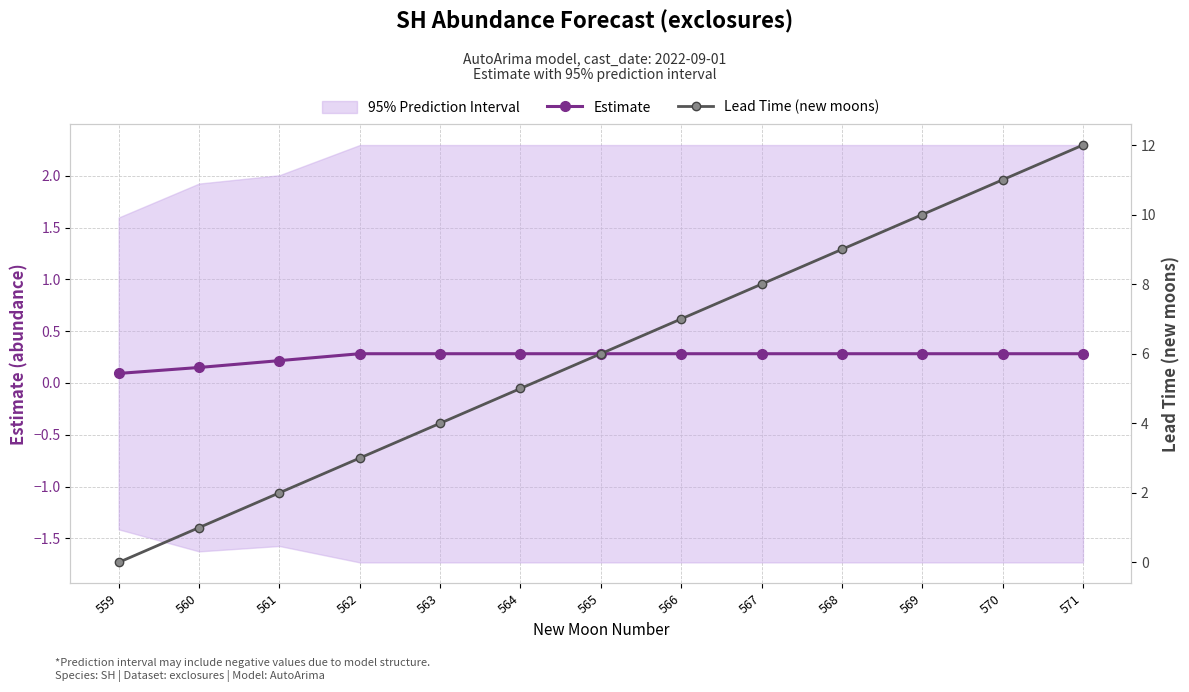

Which series has the largest total across all categories?

Lead Time (new moons)